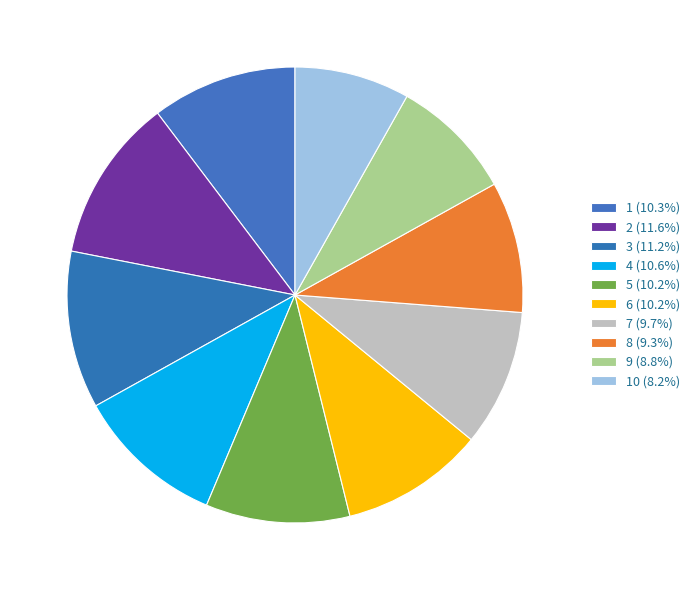

Rank the categories by value from lowest to highest.

10, 9, 8, 7, 6, 5, 1, 4, 3, 2